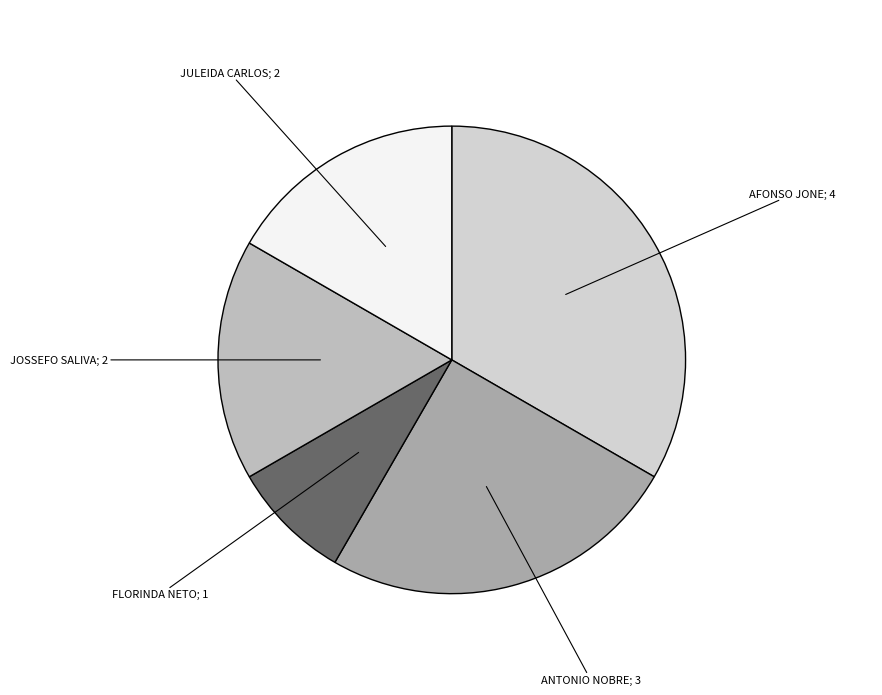

To the nearest percent, what is the difference between the largest and smallest slice percentages?

25%